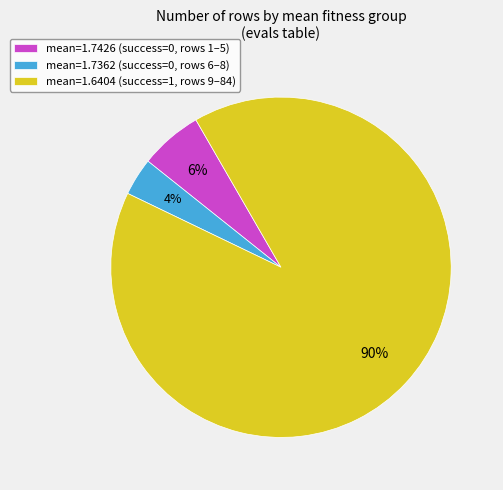

Rank the categories by value from highest to lowest.

mean=1.6404 (success=1, rows 9–84), mean=1.7426 (success=0, rows 1–5), mean=1.7362 (success=0, rows 6–8)